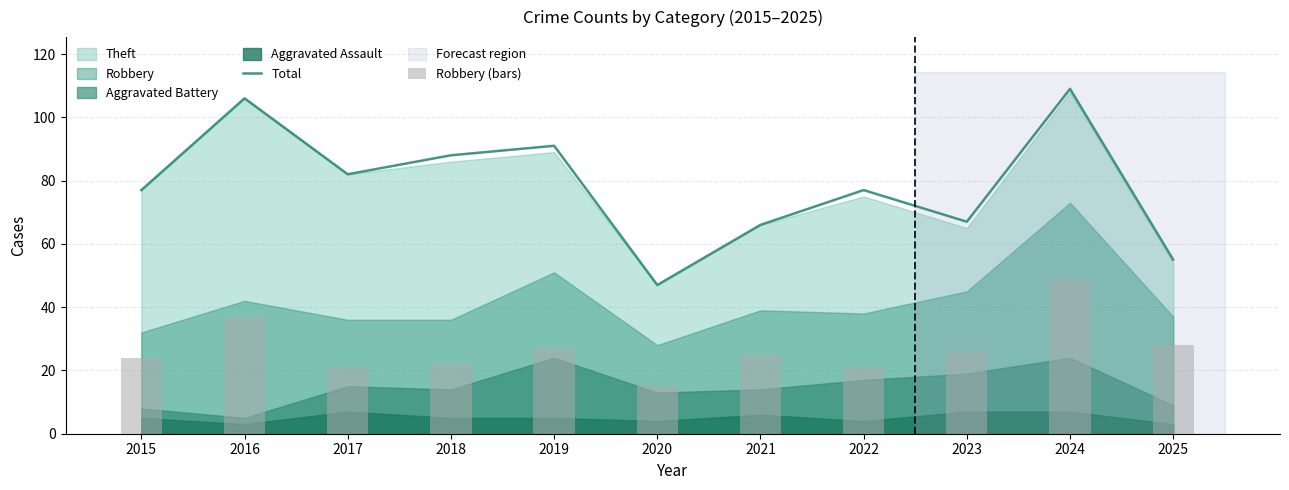

Where does the Total series first go above 77?

2016